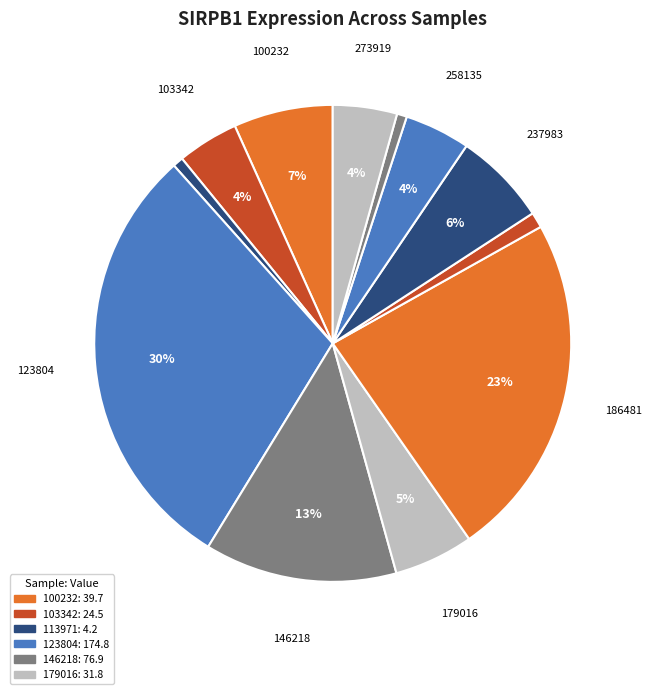

How many slices are in this pie chart?

12